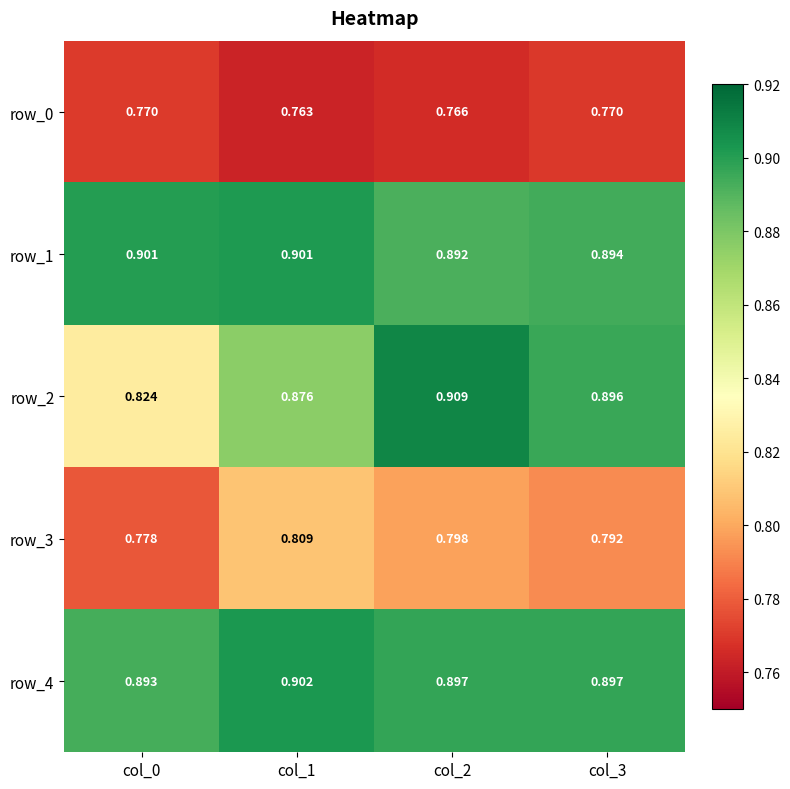

Is the value of row_3 at col_2 greater than the value of row_1 at col_2?

No